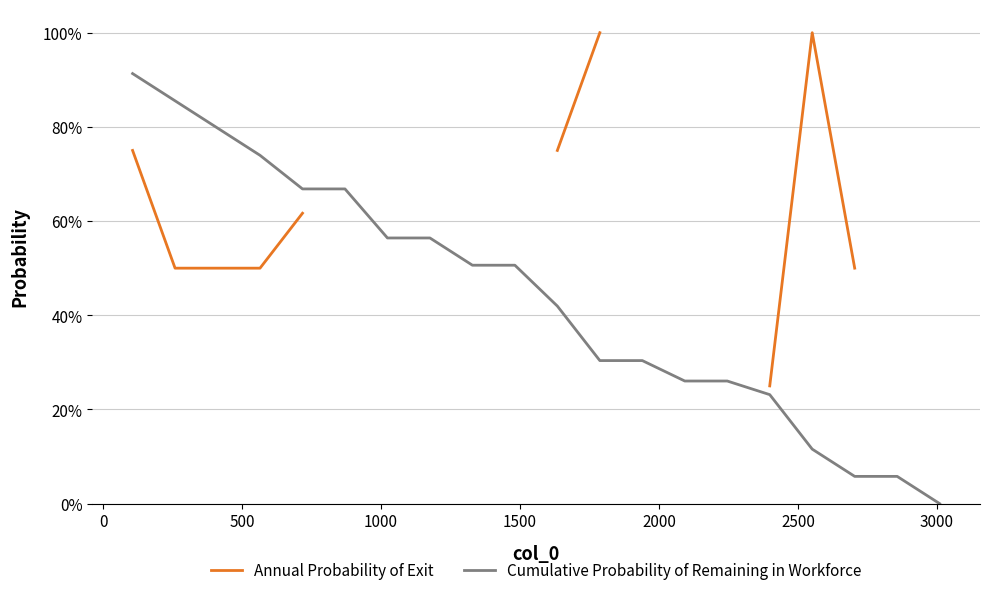

In Annual Probability of Exit, how many points are higher than both neighbors (excluding endpoints)?

1